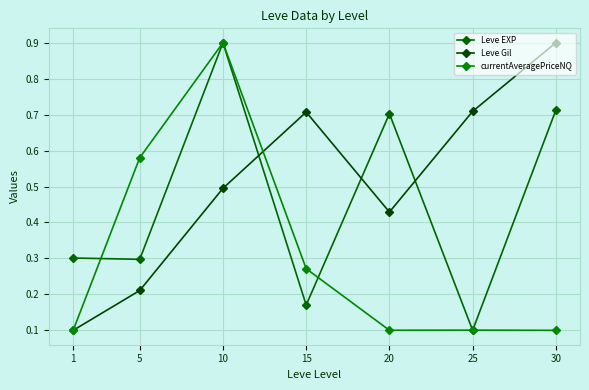

What is the difference between the highest and lowest values at 15?

0.5